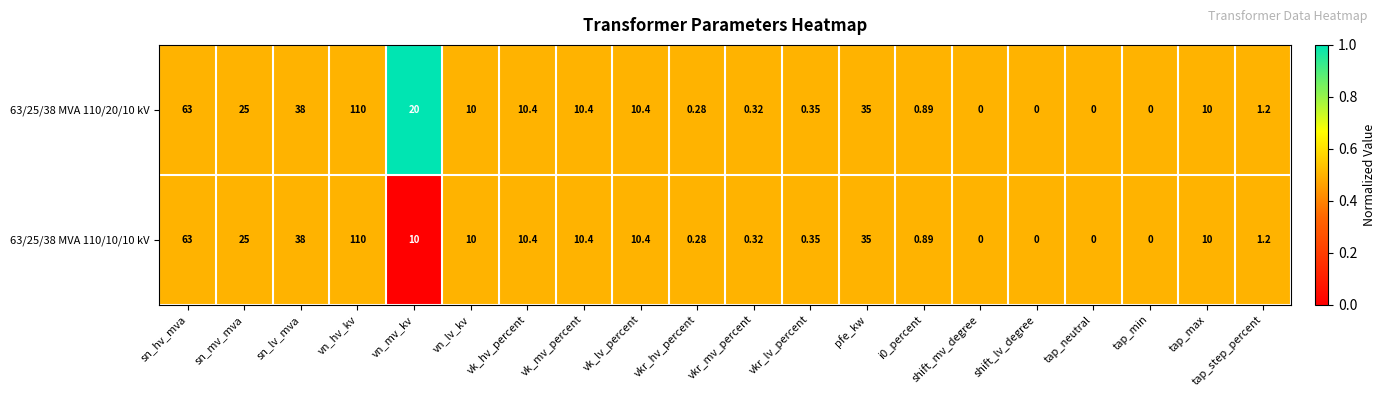

At which category is the sum across all series the highest?

vn_hv_kv